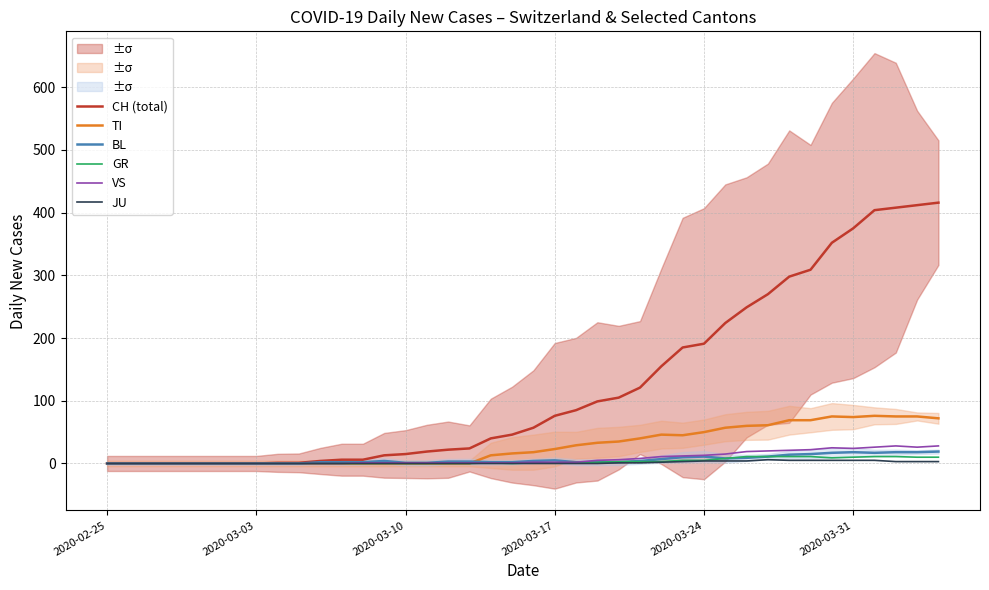

How many values in the CH (total) series exceed 57?

19